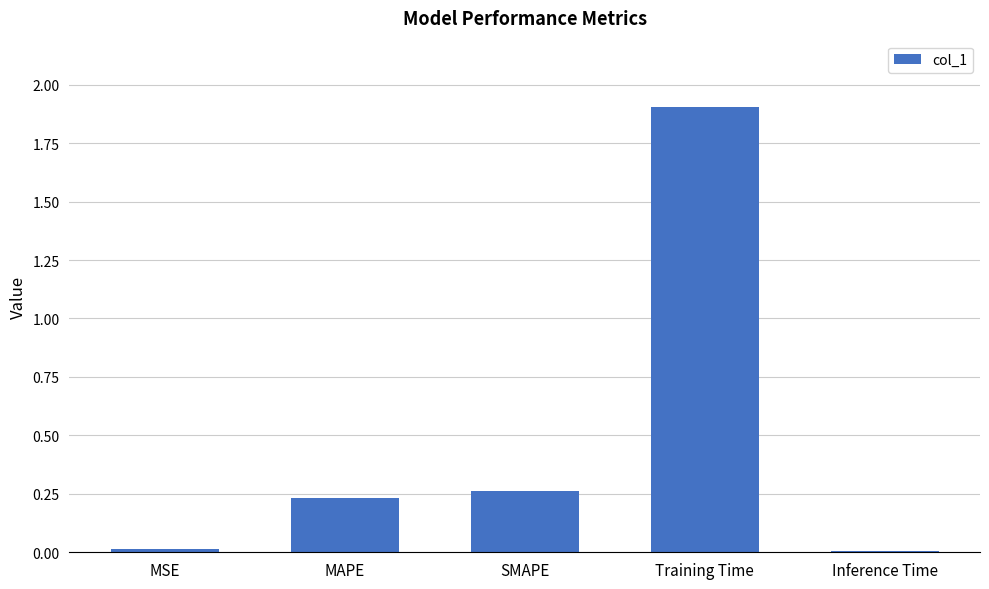

What is the label of the 1st bar from the left?

MSE